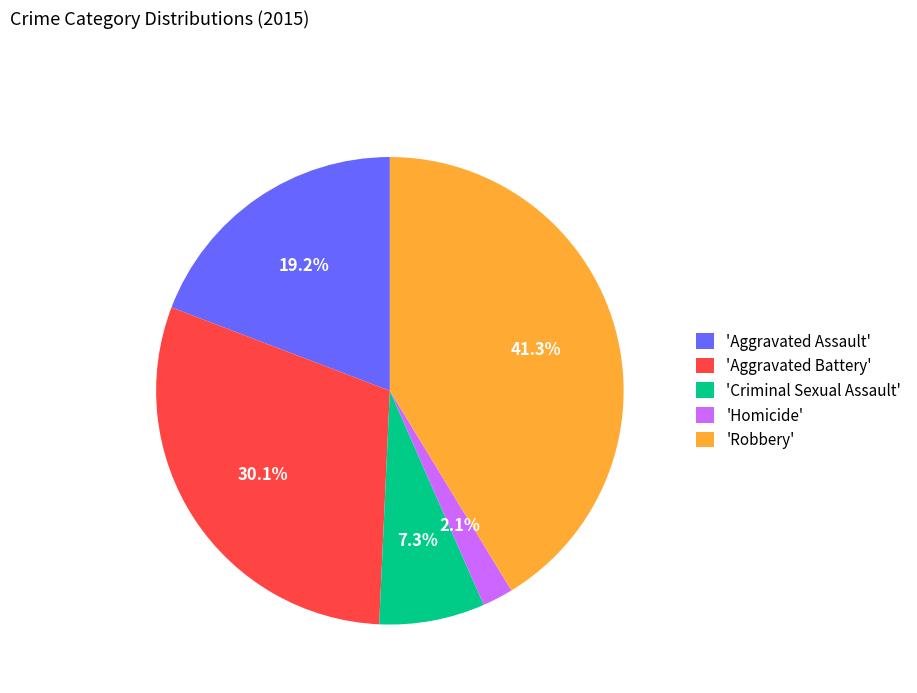

Between 'Aggravated Battery' and 'Aggravated Assault', which is larger?

'Aggravated Battery'